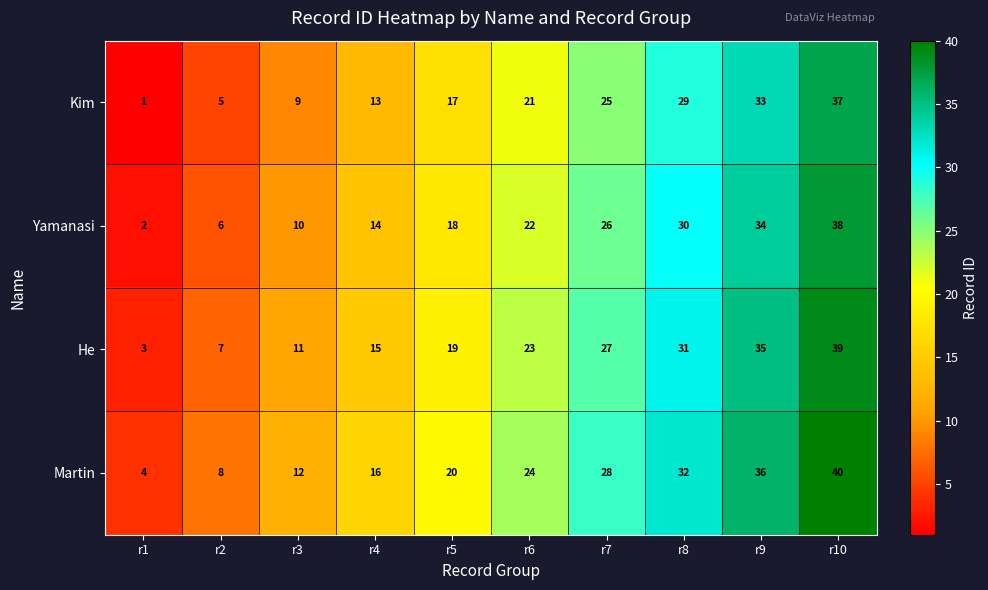

What is the average value of the Martin series?

22